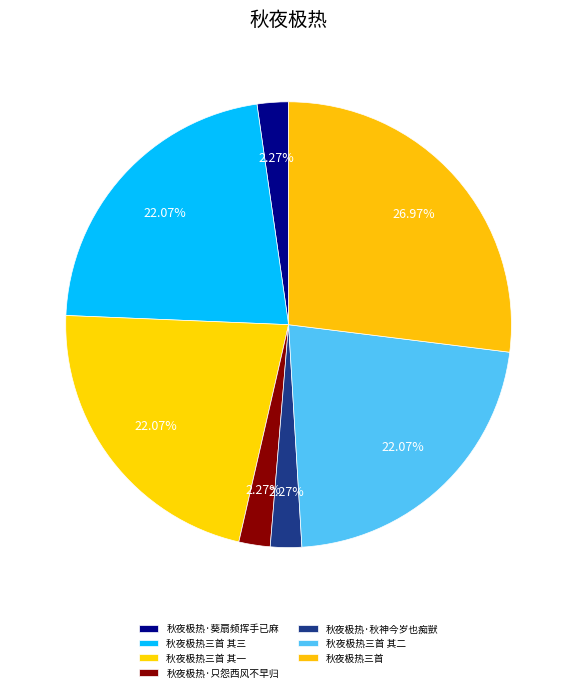

Rank the categories by value from highest to lowest.

秋夜极热三首, 秋夜极热三首 其一, 秋夜极热三首 其二, 秋夜极热三首 其三, 秋夜极热·秋神今岁也痴獃, 秋夜极热·只怨西风不早归, 秋夜极热·葵扇频挥手已麻